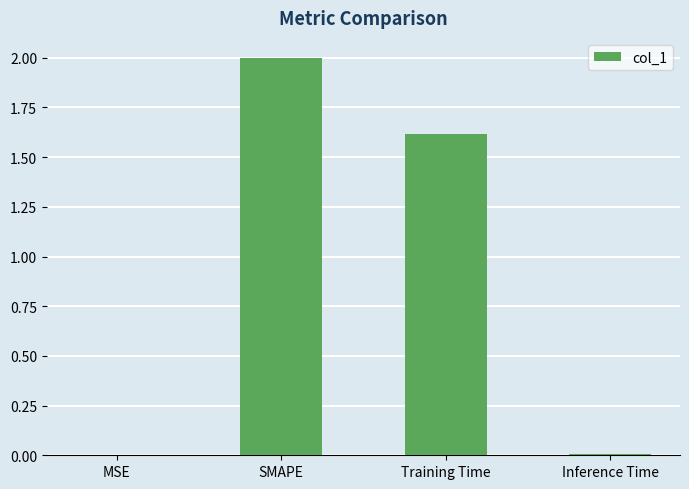

Where is the data nearest to the value 1?

Training Time